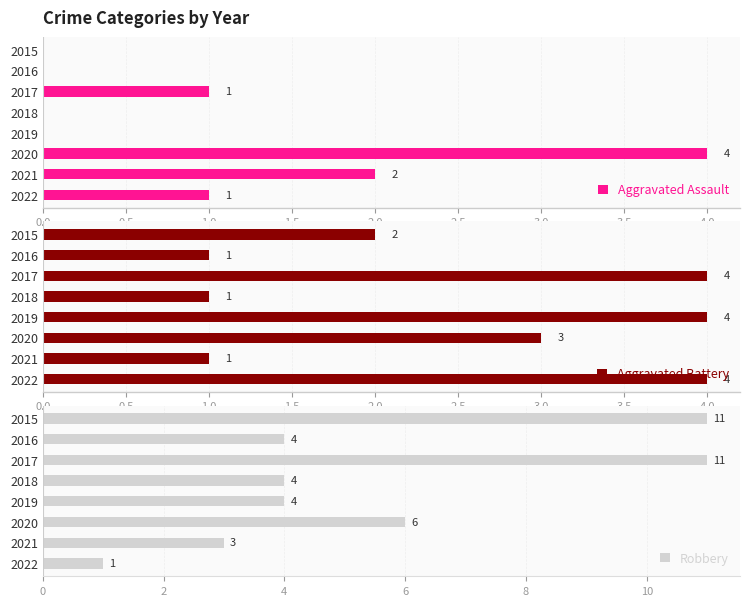

What is the difference between the maximum and minimum values in the Robbery series?

10